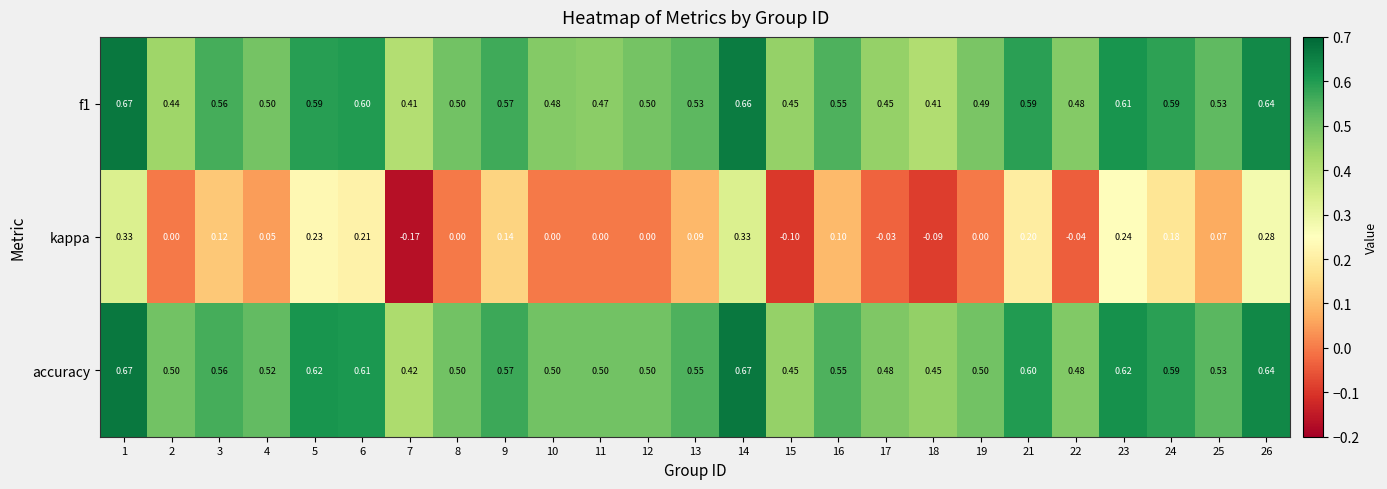

Which series has the widest spread of values?

kappa